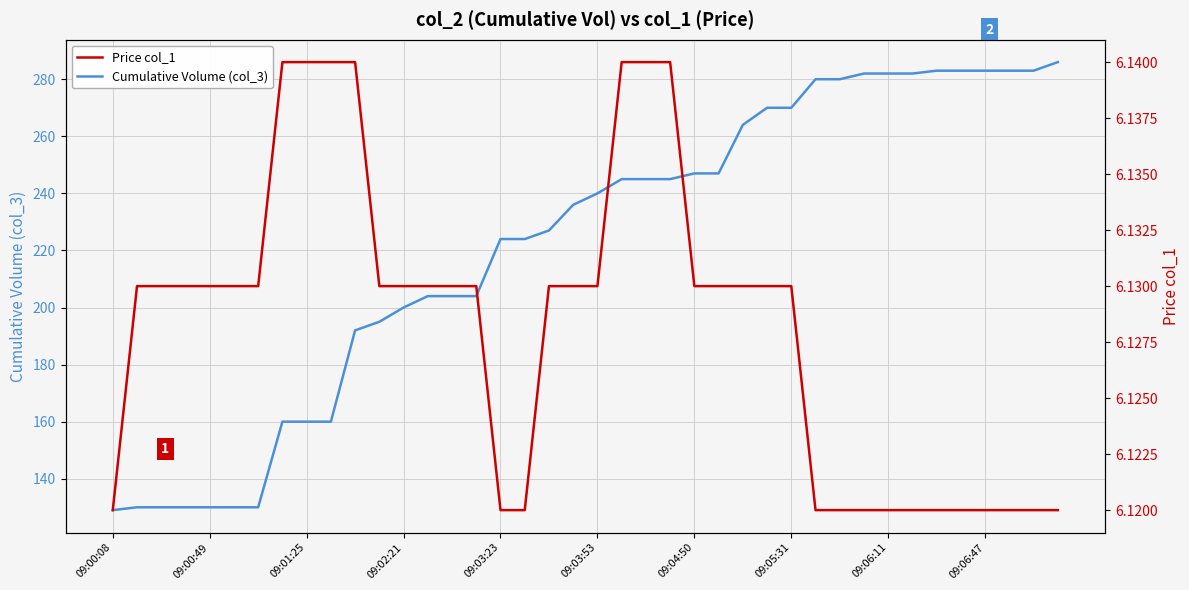

What is the minimum value for Cumulative Volume (col_3)?

129